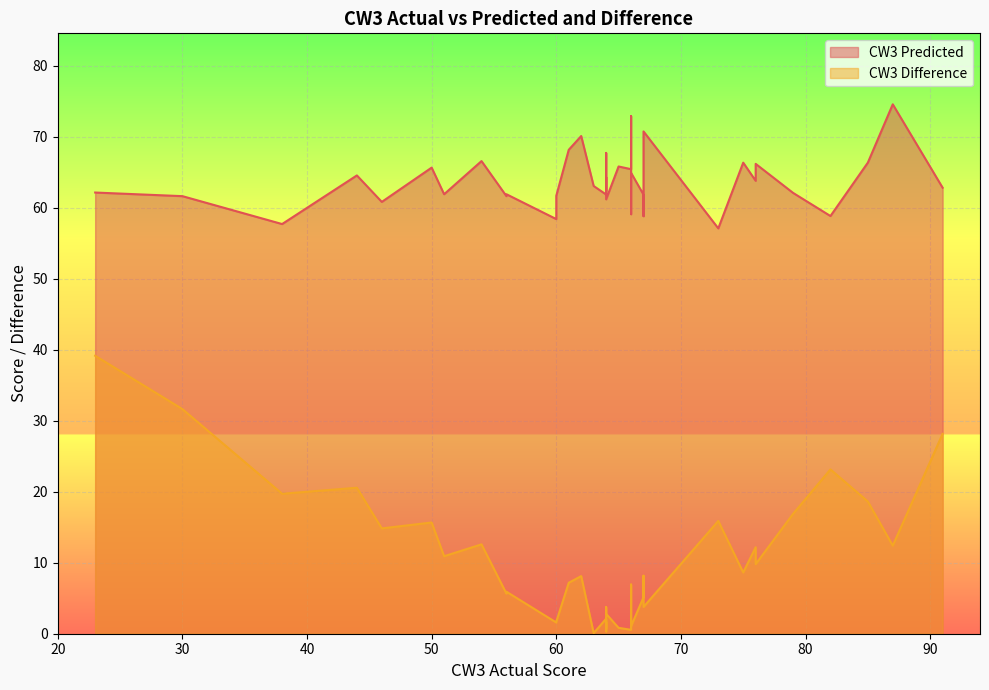

What is the lowest value of the CW3 Predicted series?

57.1